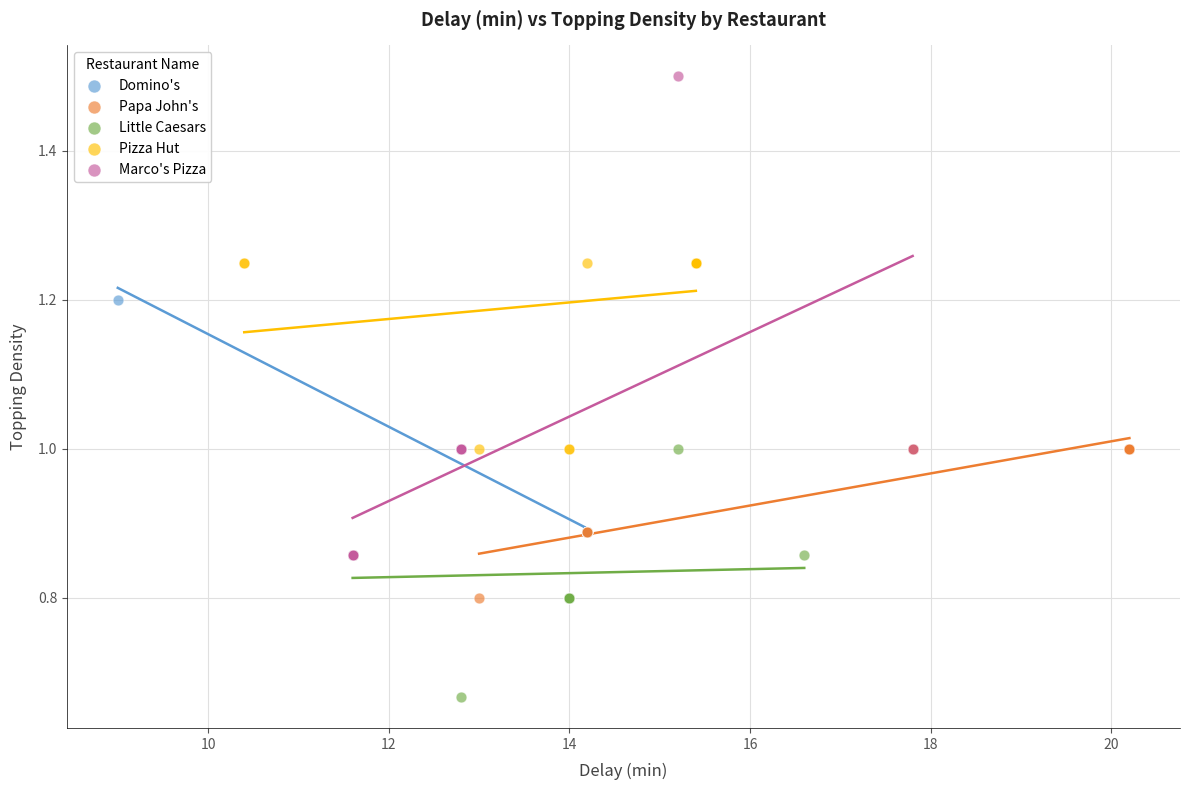

Which series contains the highest Y value?

Marco's Pizza